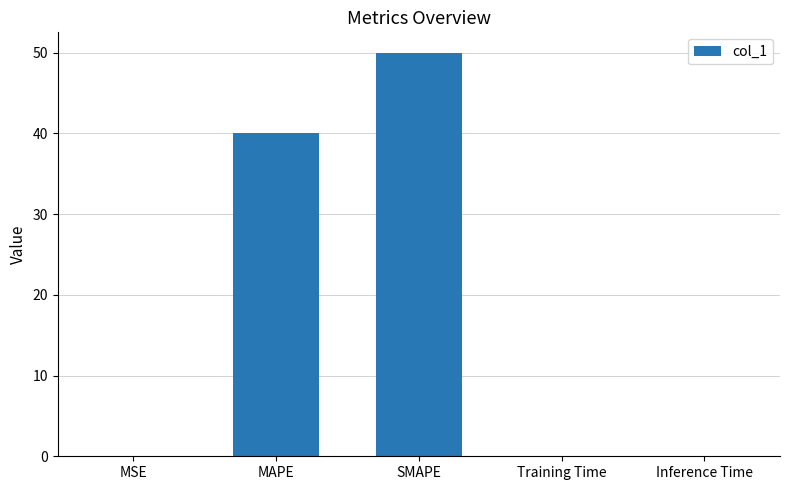

The chart shows a value of 0.0 at Training Time. True or false?

True